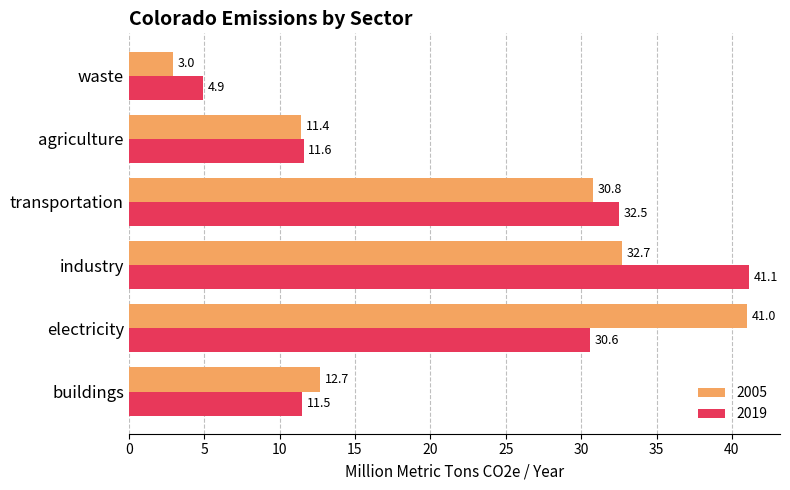

At which label is 2005 closest to 21?

buildings